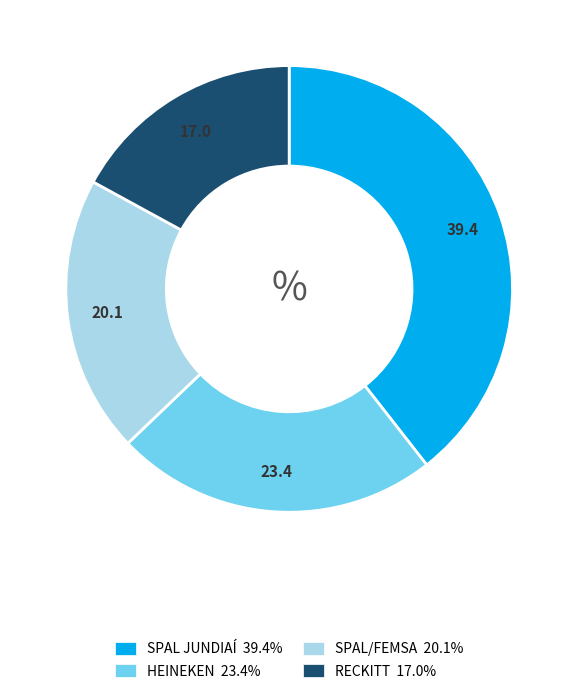

Do SPAL JUNDIAÍ and HEINEKEN together represent more than half of the pie?

Yes